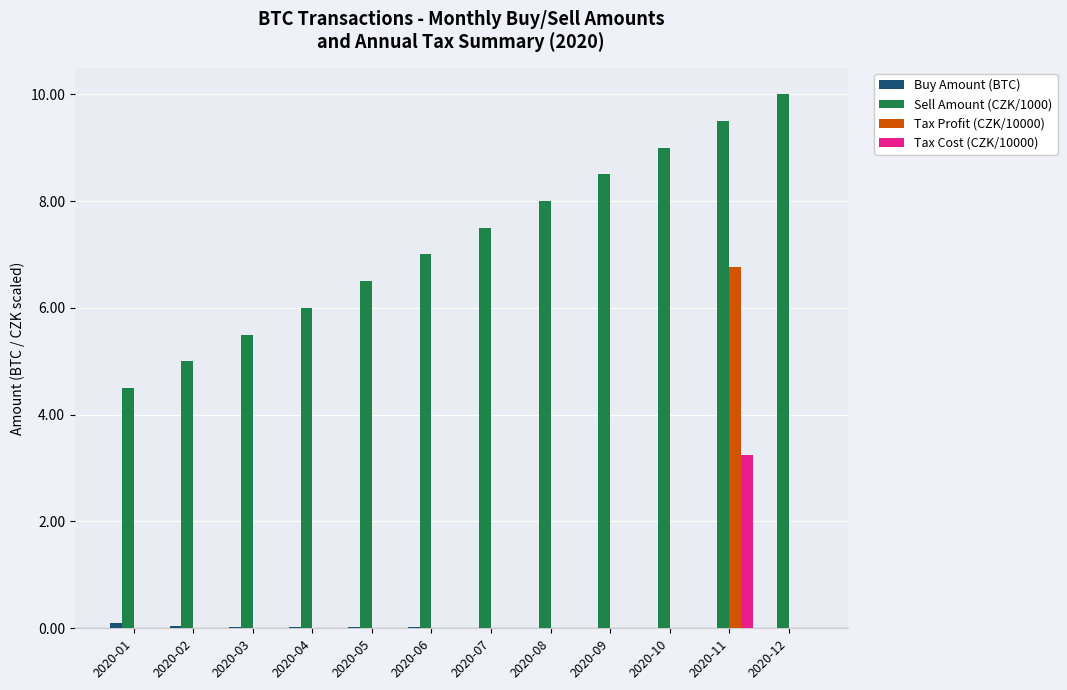

Which series has the largest total across all categories?

Sell Amount (CZK/1000)